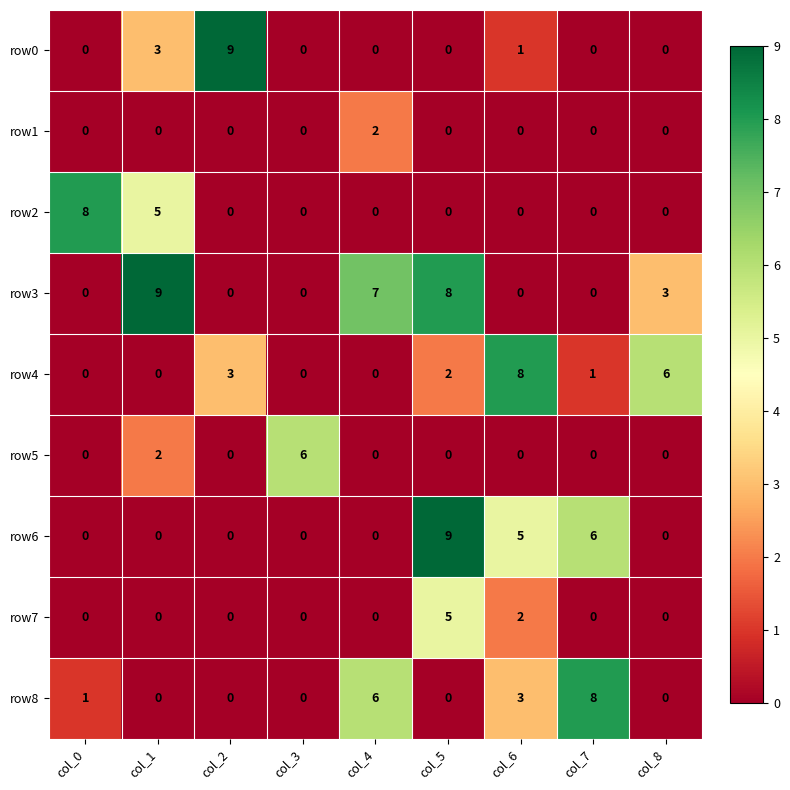

What is the maximum value shown in the chart?

9